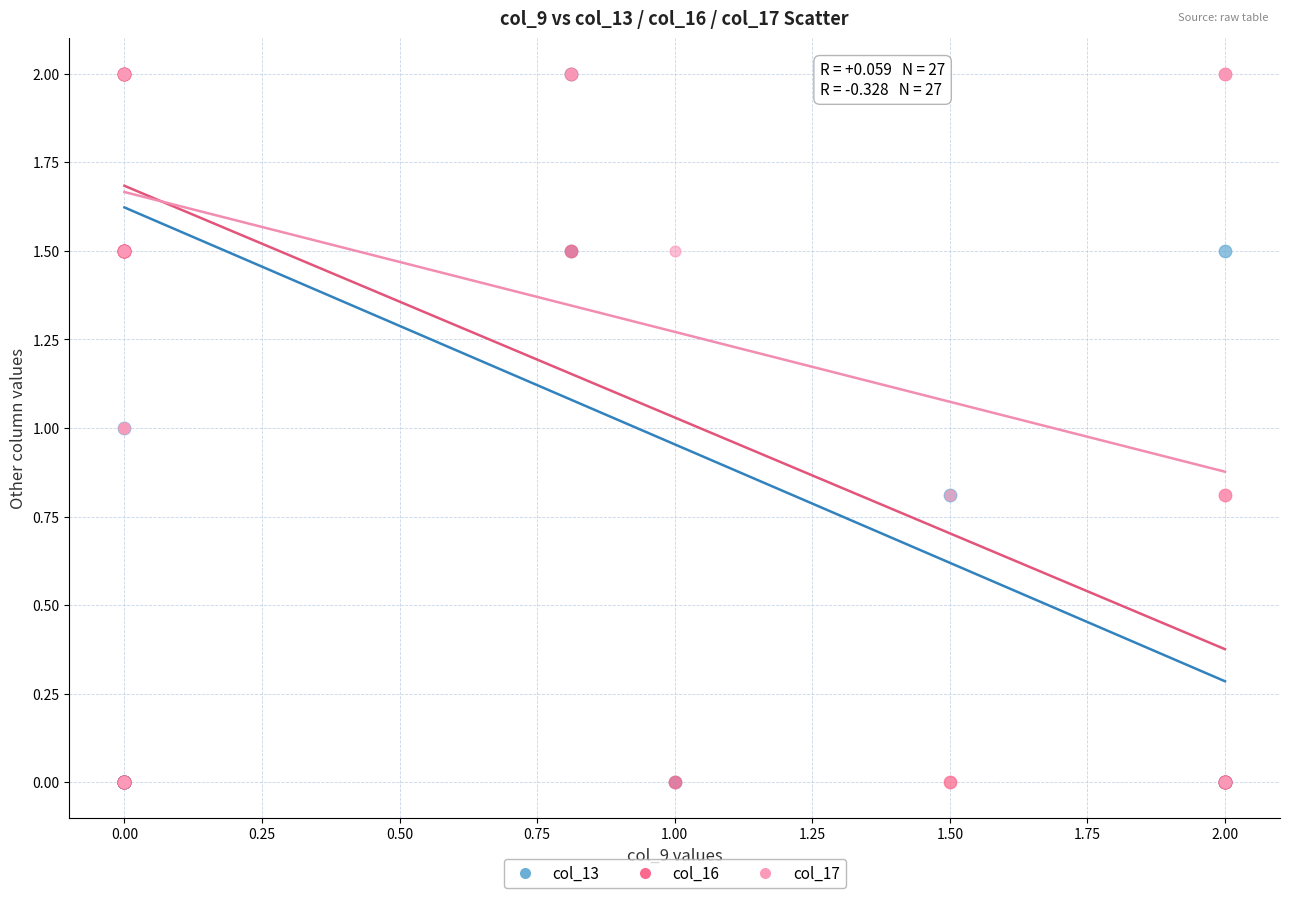

What are all the series names shown in the legend?

col_13, col_16, col_17